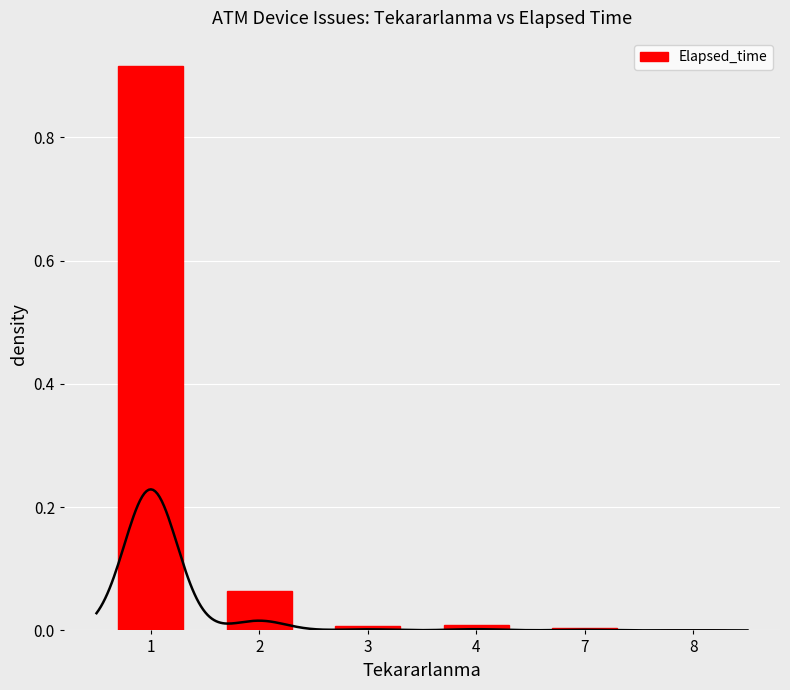

Are the bars grouped side by side (vs. stacked)?

No